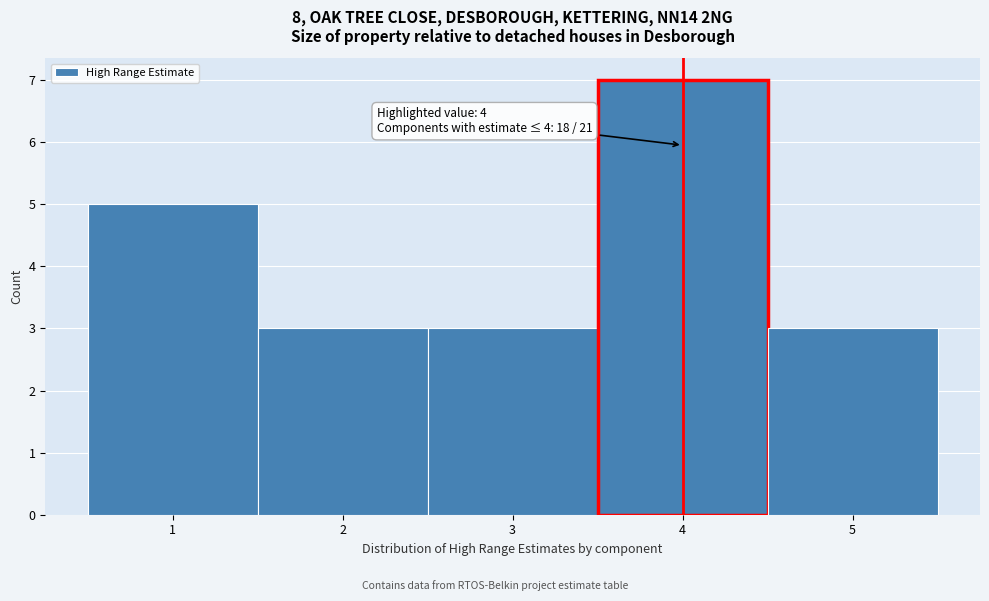

Which range on the x-axis has the tallest bar?

3.5 to 4.5